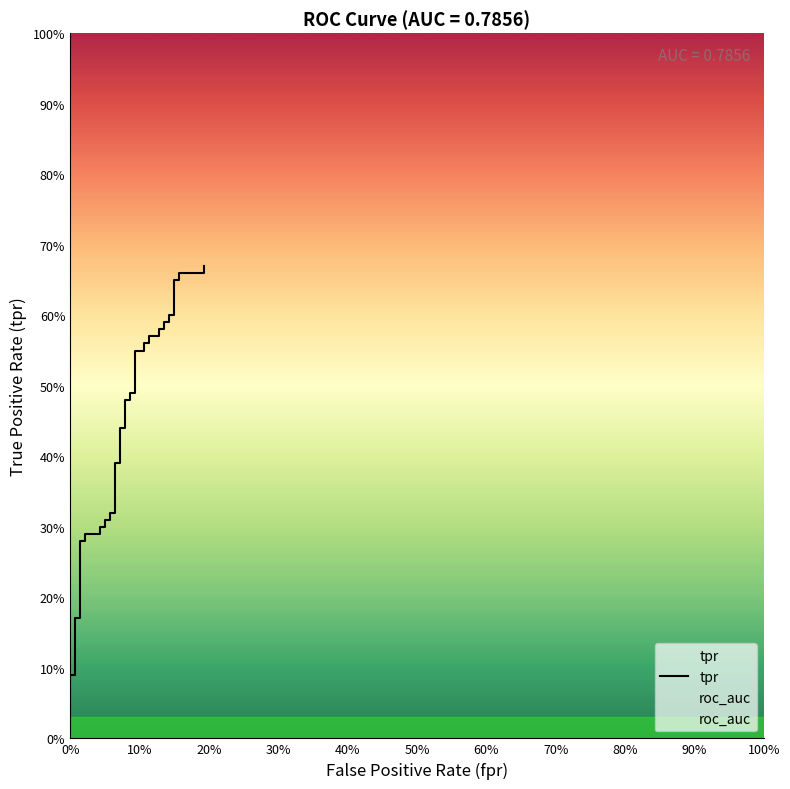

Which series has the largest range (max minus min)?

tpr